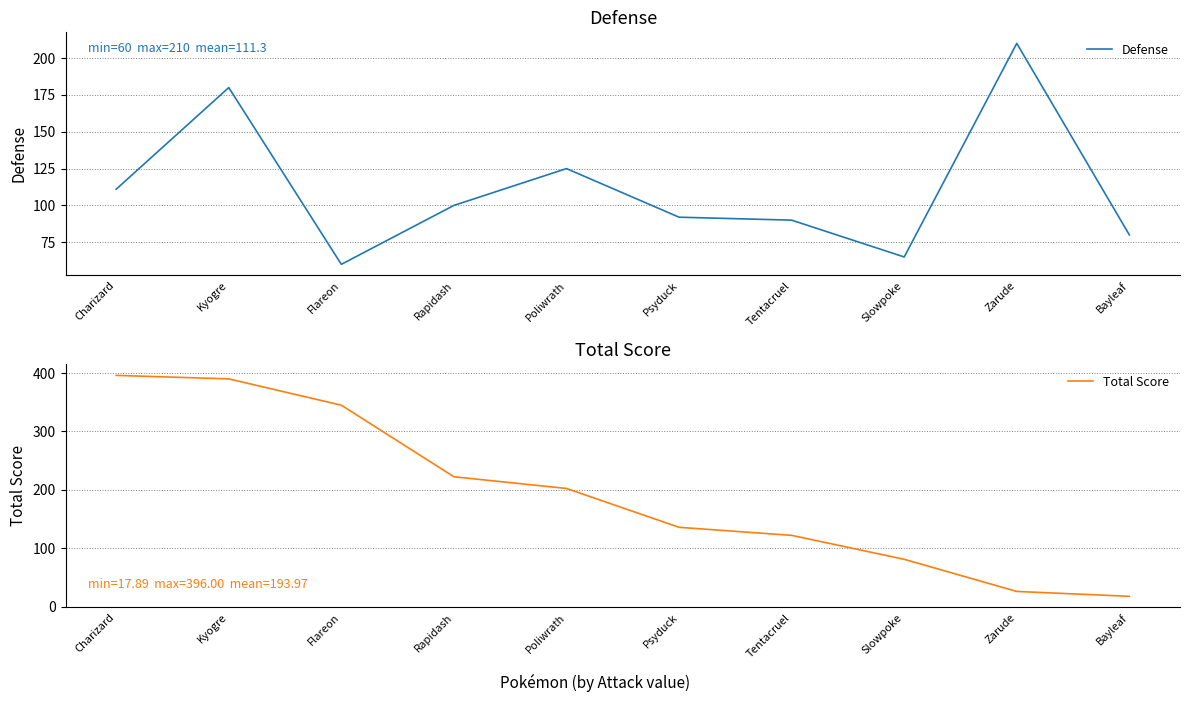

What is the total value across all series at Slowpoke?

146.2